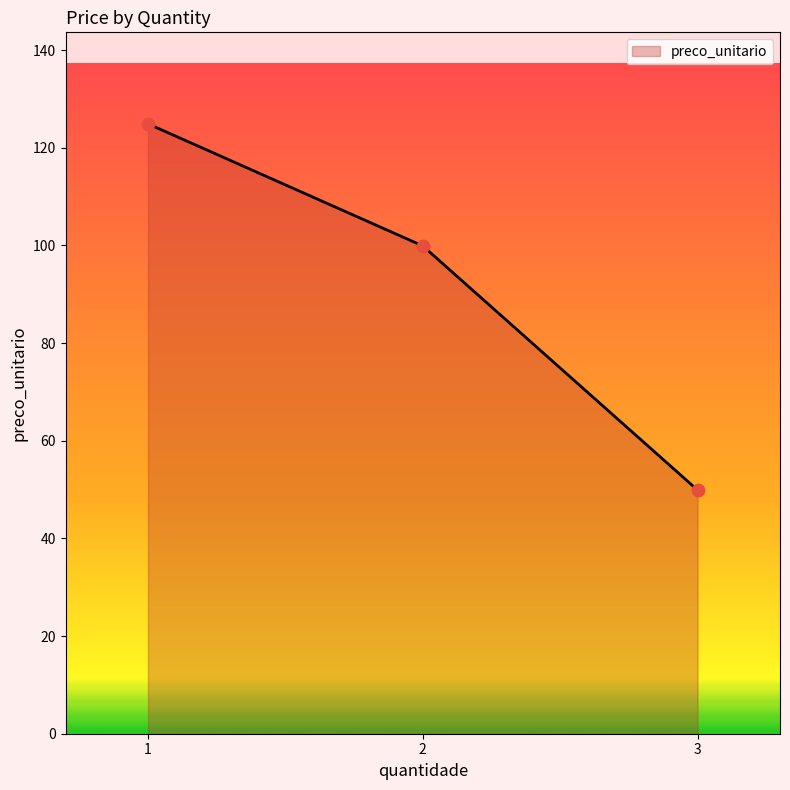

Which has a higher value, 1 or 3?

1